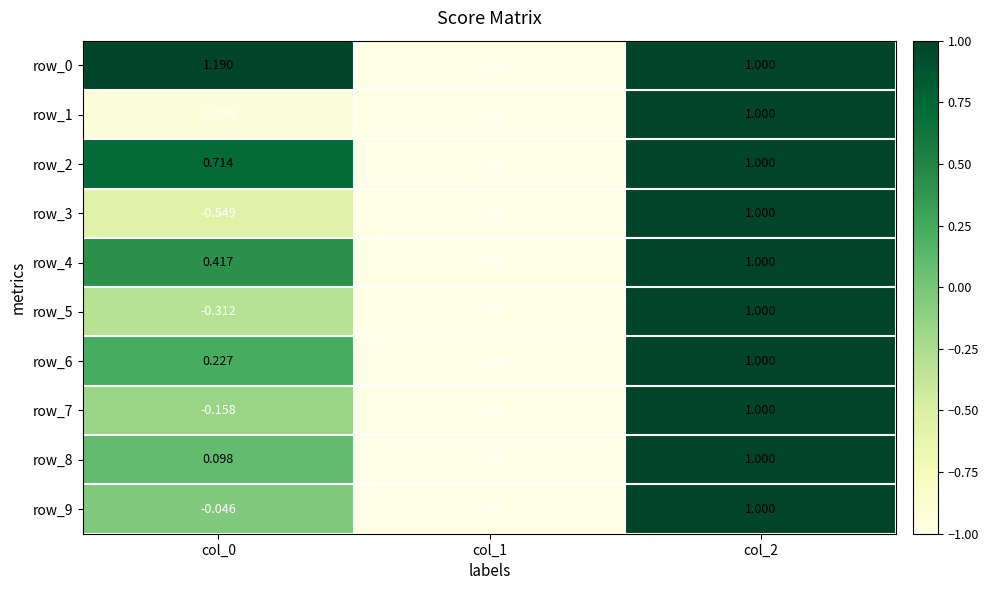

What is the total value across all series at col_0?

0.6